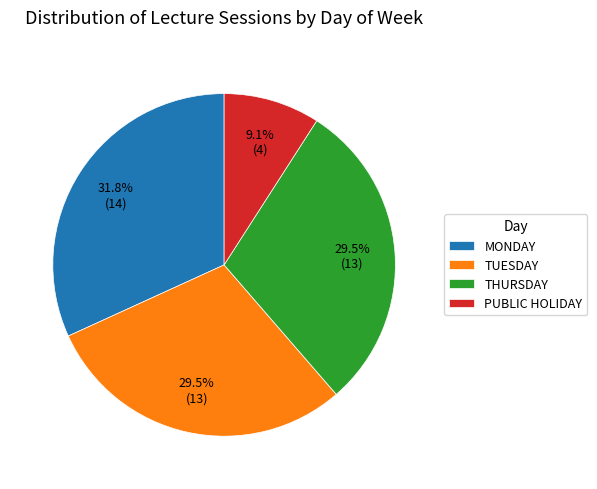

To the nearest percent, what is the difference between the largest and smallest slice percentages?

23%